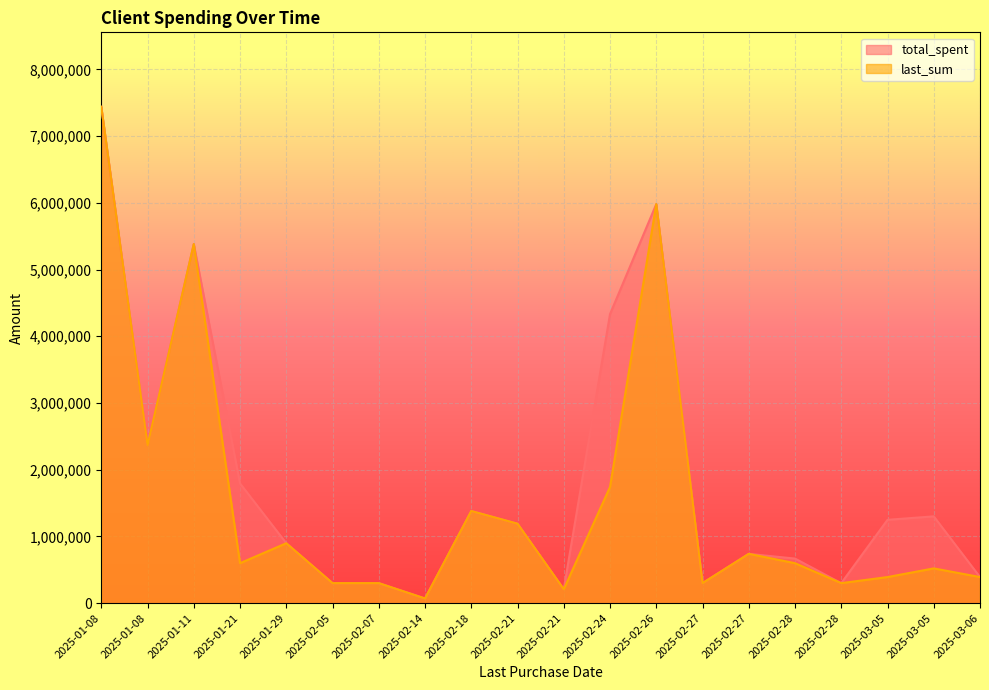

Which series changed the most between 2025-02-28 and 2025-03-05?

total_spent